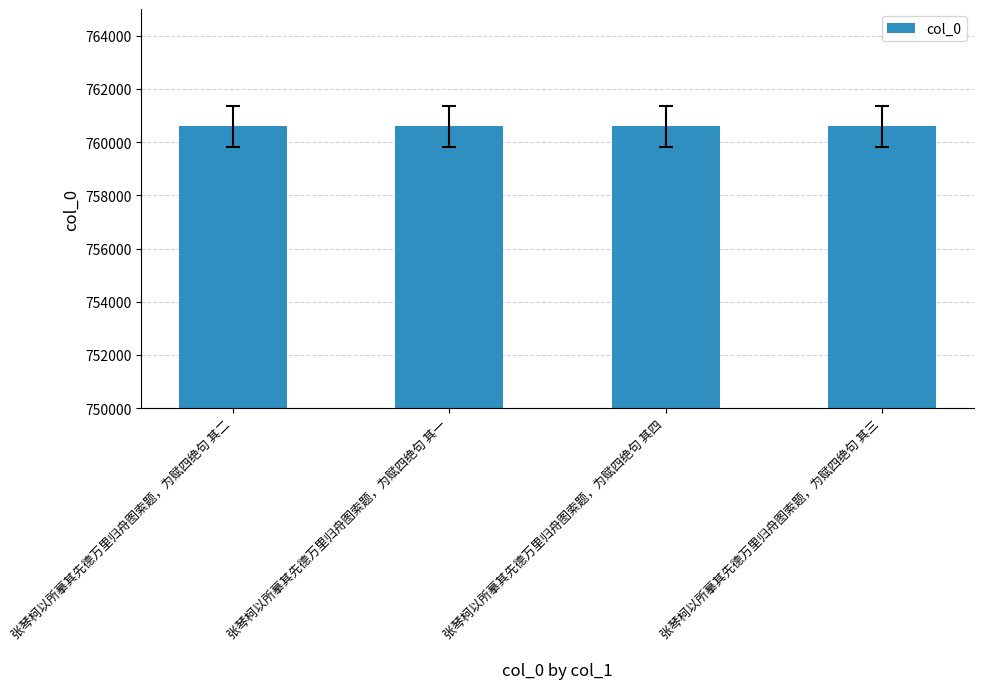

True or false: the data shows 760586 at 张琴柯以所摹其先德万里归舟图索题，为赋四绝句 其二.

True